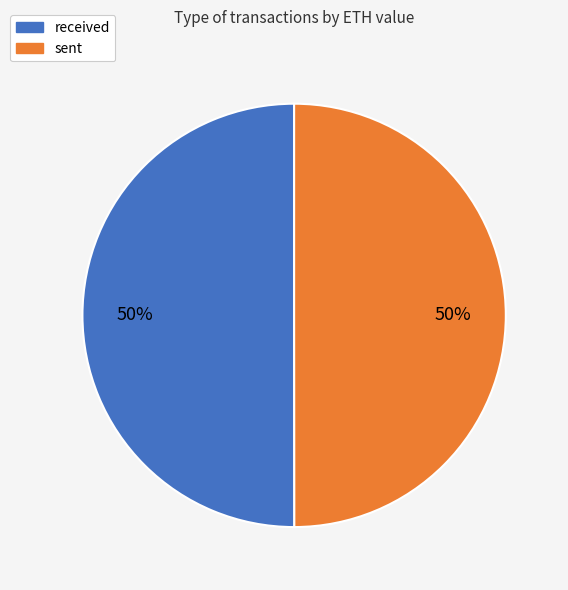

How many segments does this pie chart have?

2